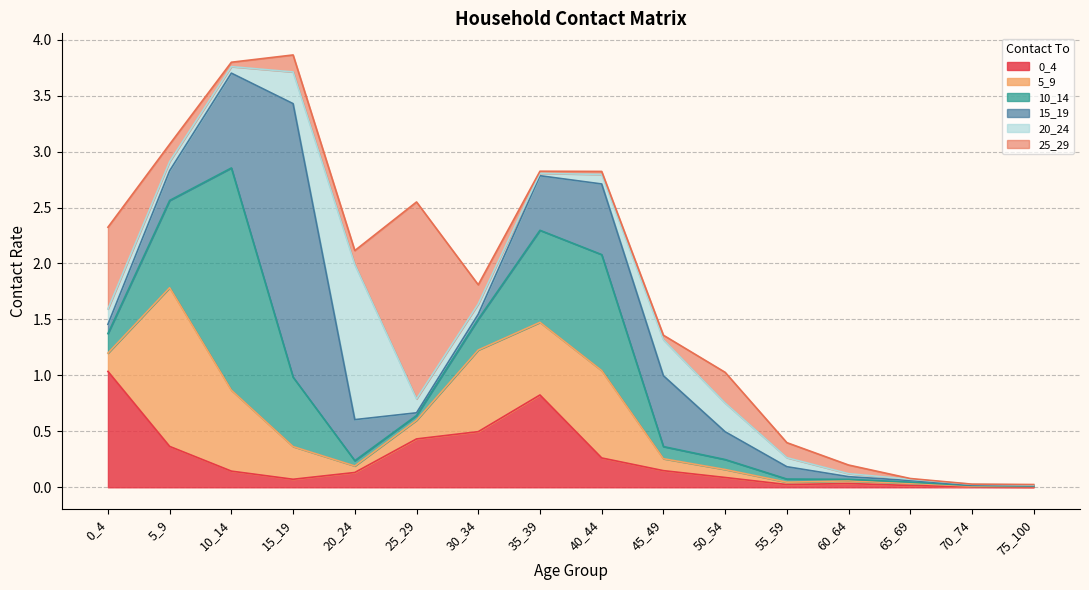

After their last crossing, which series has the higher values: 20_24 or 15_19?

20_24